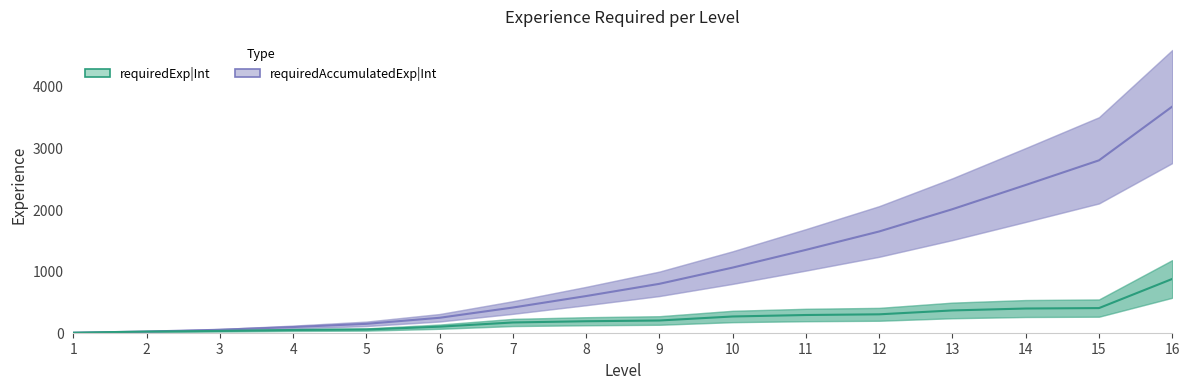

Count the number of categories in the chart.

16